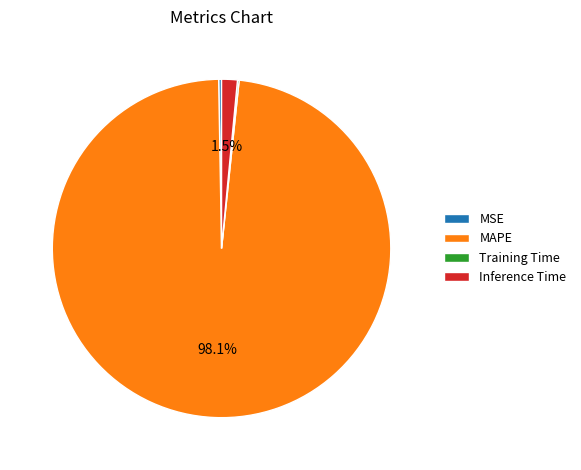

Which category accounts for the majority?

MAPE